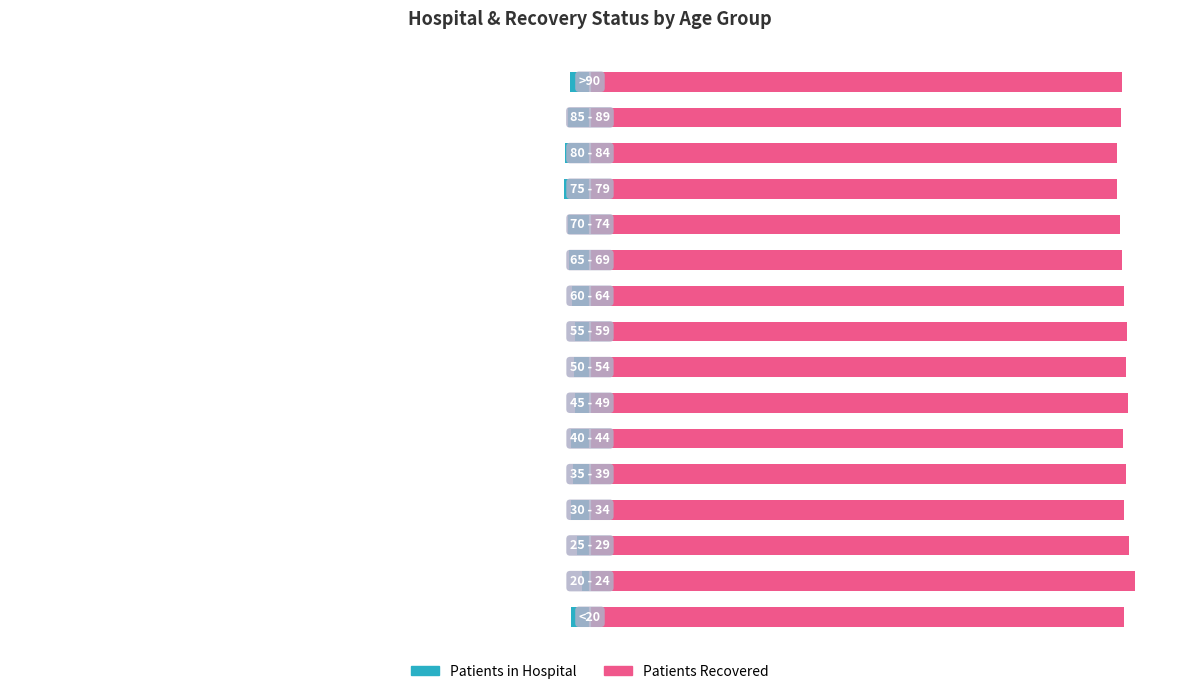

Does the chart contain any negative values?

Yes